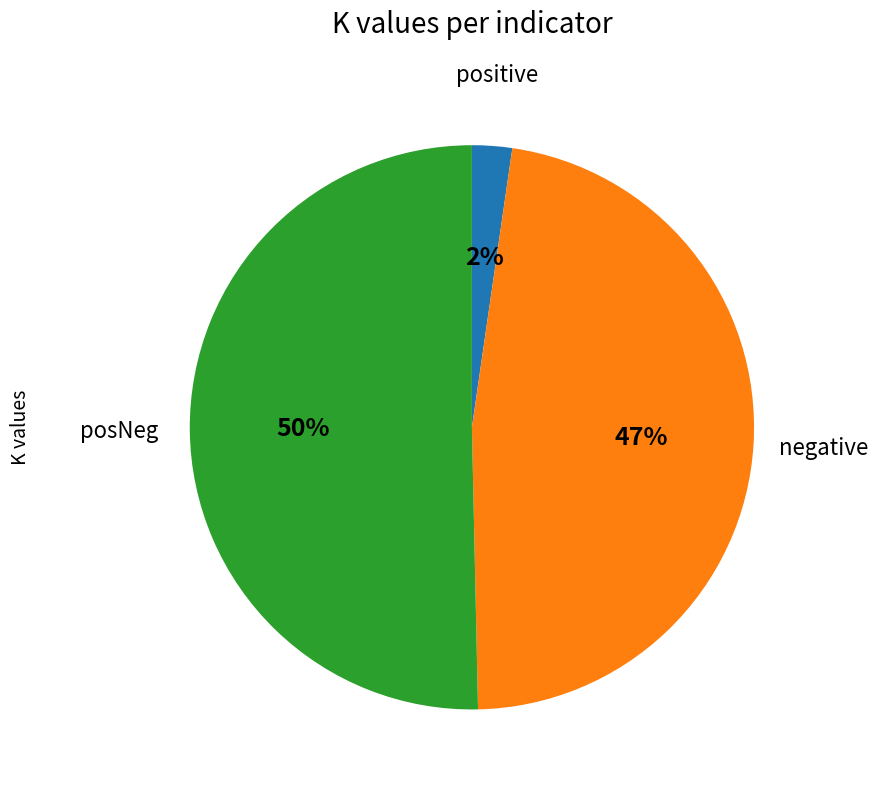

To the nearest percent, what is the average slice percentage?

33%